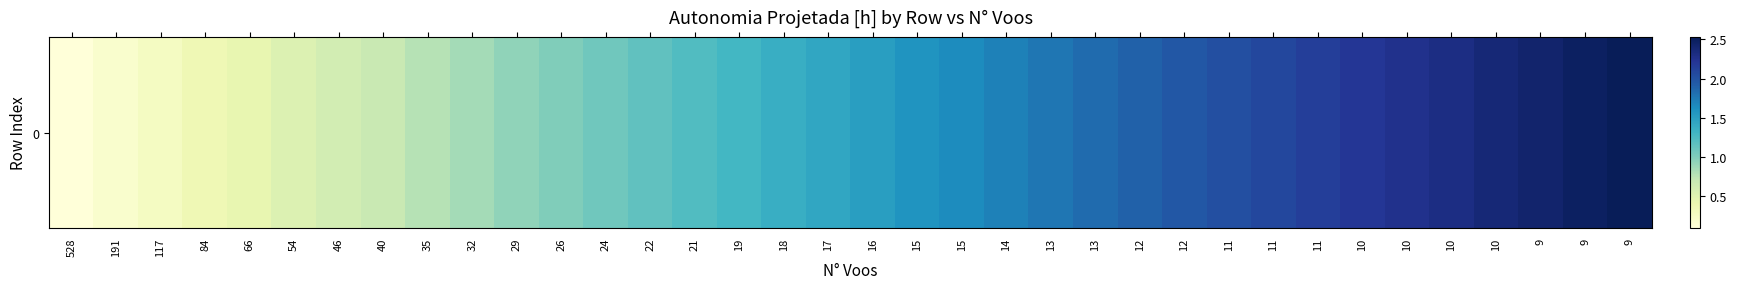

What is the sum of all values?

51.0